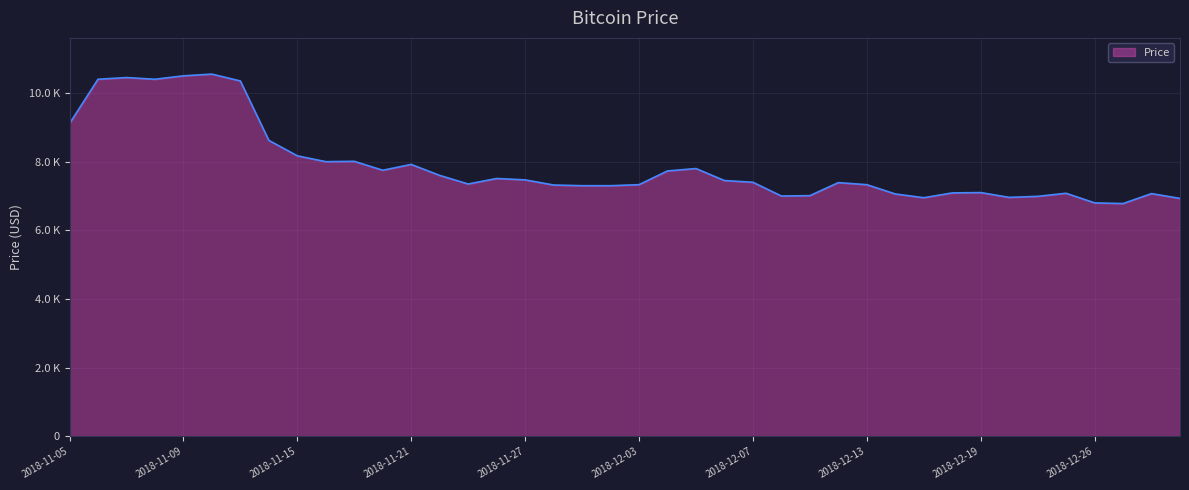

Does the chart display data point markers on the line(s)?

No